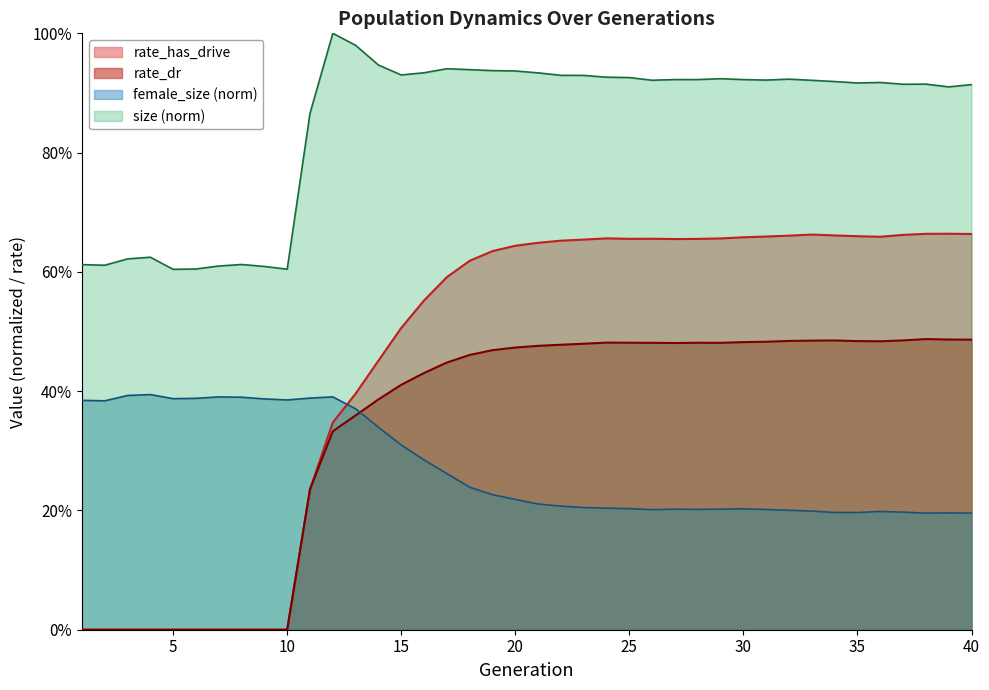

The value of female_size at 18 is 0.2. True or false?

True